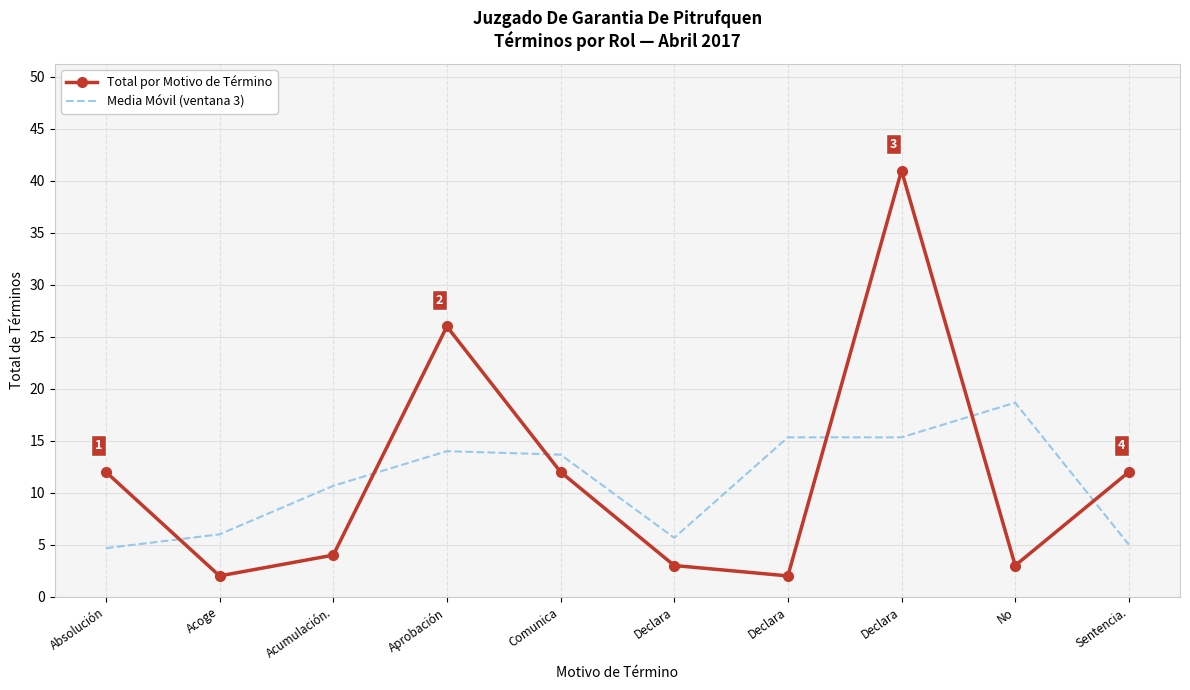

What are all the series names shown in the legend?

Total por Motivo de Término, Media Móvil (ventana 3)